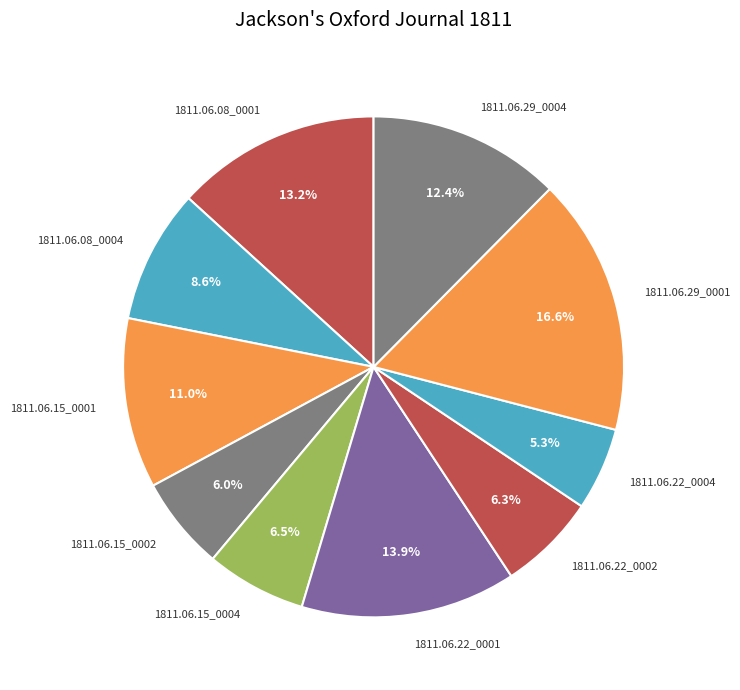

Which slice is the largest?

1811.06.29_0001